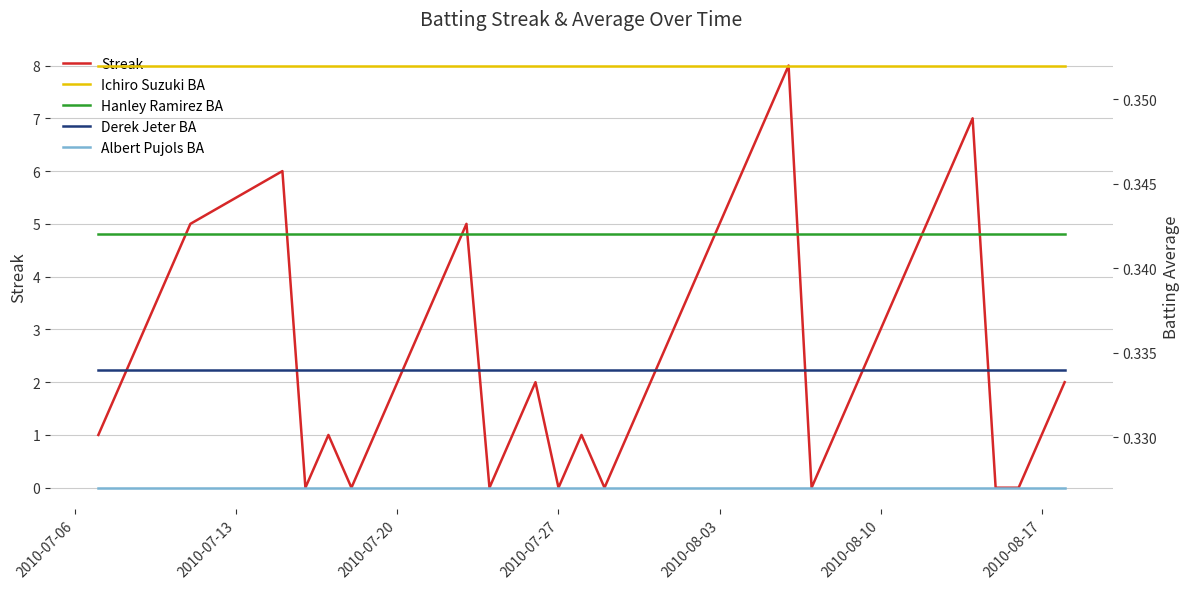

How many data points does each series have?

40